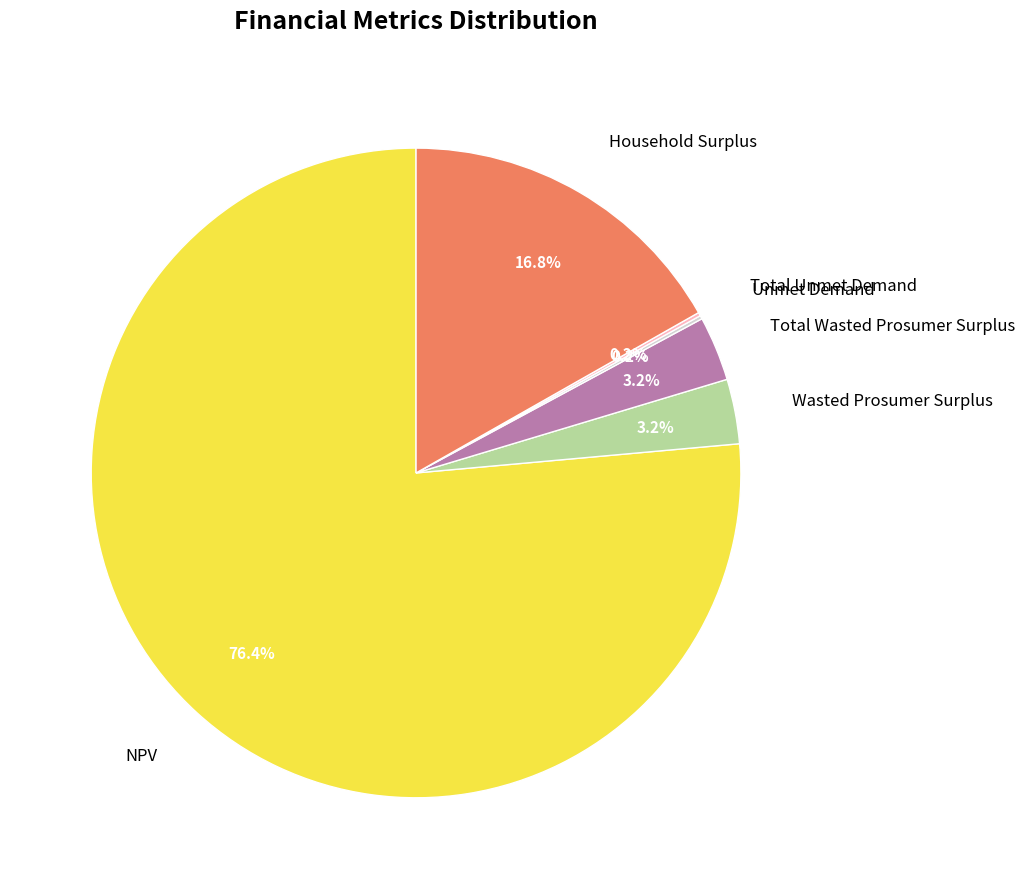

Between NPV and Household Surplus, which is larger?

NPV